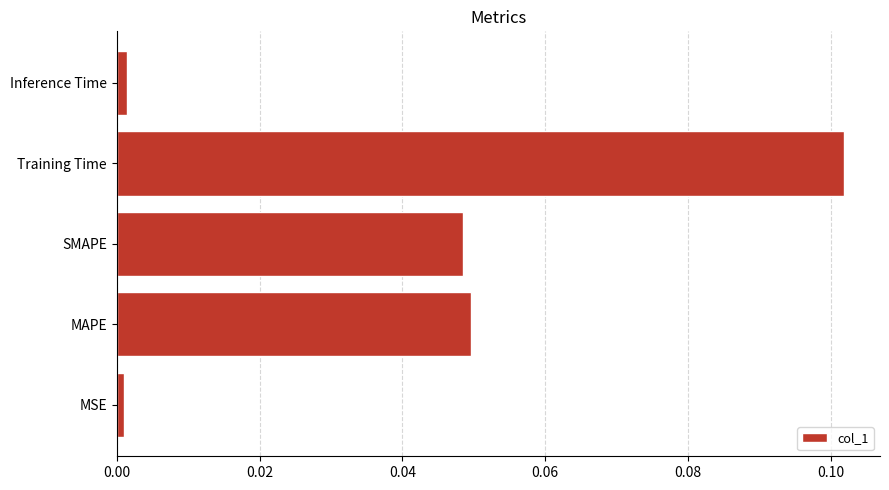

At which category does the chart reach its peak across all series?

Training Time